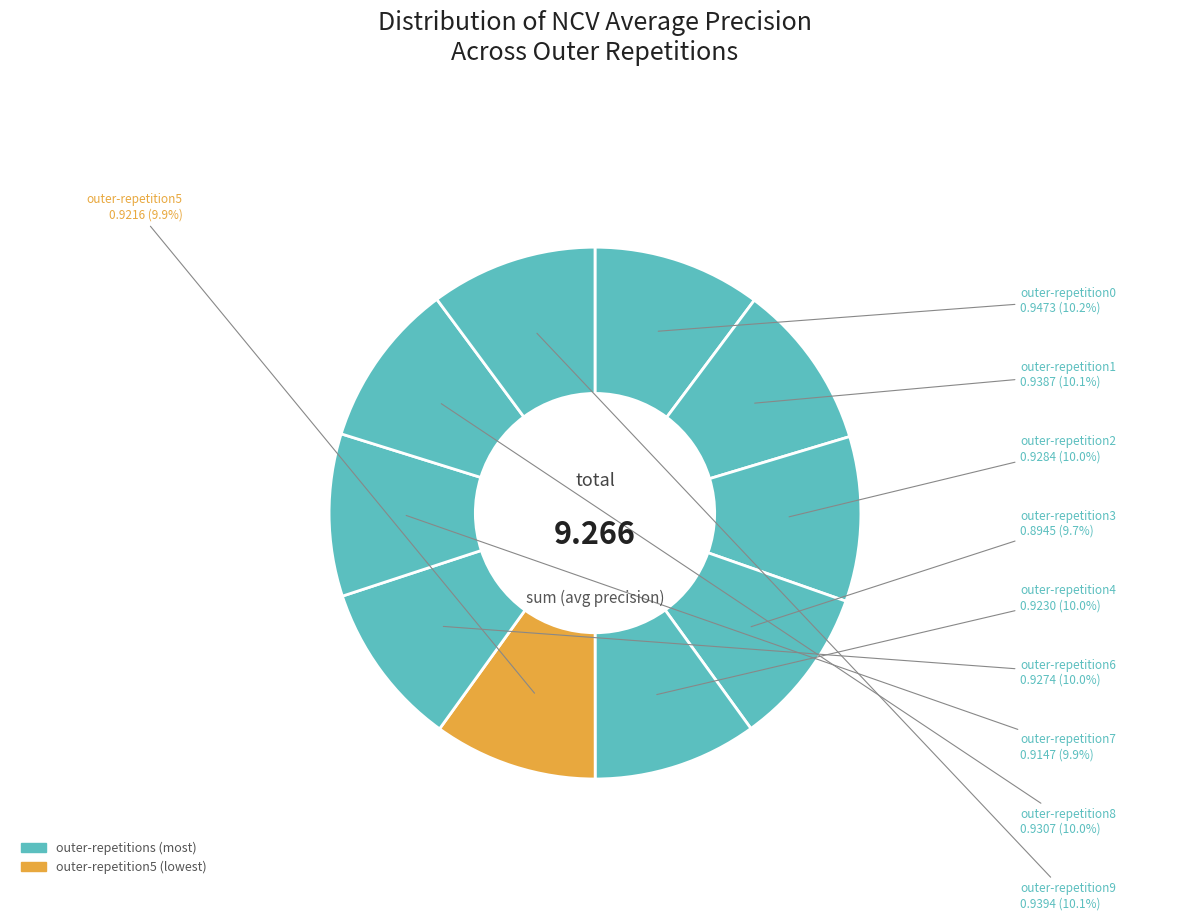

Which category has the smallest portion of the pie?

outer-repetition3